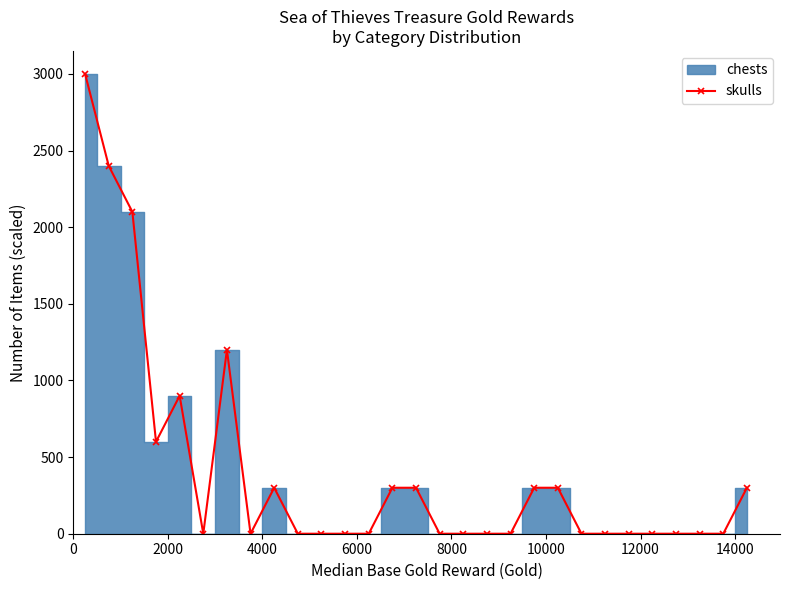

True or false: skulls has more than 1 interior local peaks.

True